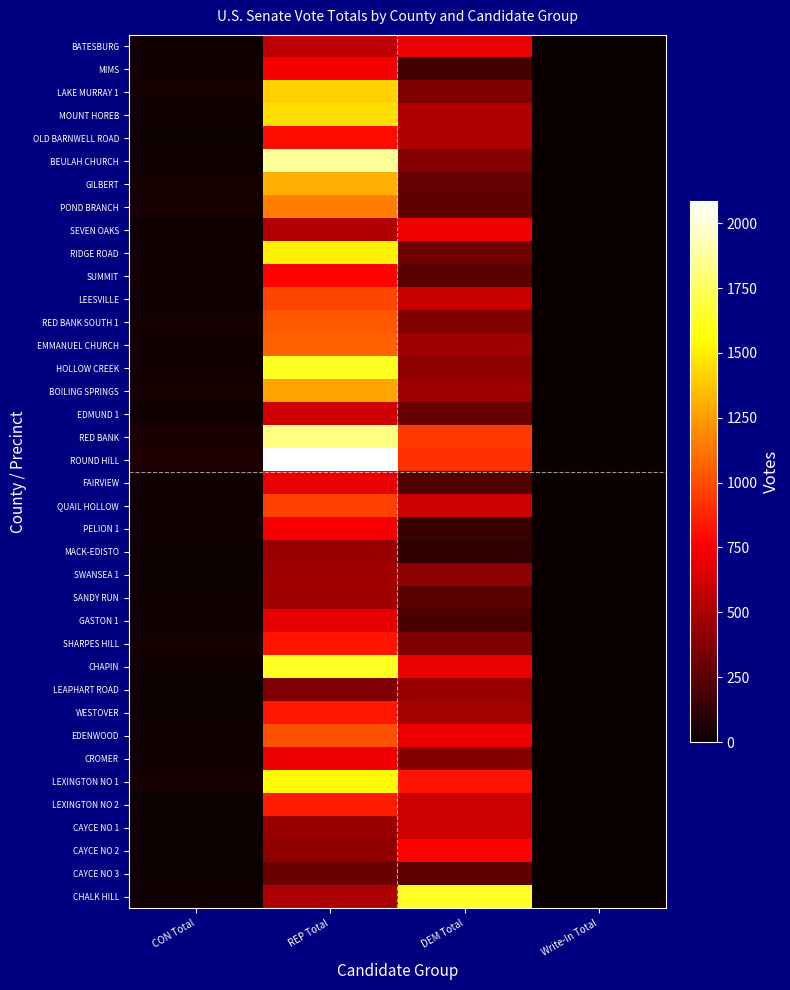

Reading left to right, what are all the values shown in this chart?

BATESBURG: CON Total=20	REP Total=555	DEM Total=708	Write-In Total=1
MIMS: CON Total=28	REP Total=735	DEM Total=181	Write-In Total=0
LAKE MURRAY 1: CON Total=35	REP Total=1411	DEM Total=368	Write-In Total=4
MOUNT HOREB: CON Total=24	REP Total=1452	DEM Total=520	Write-In Total=0
OLD BARNWELL ROAD: CON Total=16	REP Total=799	DEM Total=512	Write-In Total=3
BEULAH CHURCH: CON Total=18	REP Total=1869	DEM Total=389	Write-In Total=1
GILBERT: CON Total=34	REP Total=1309	DEM Total=285	Write-In Total=3
POND BRANCH: CON Total=47	REP Total=1149	DEM Total=262	Write-In Total=4
SEVEN OAKS: CON Total=23	REP Total=523	DEM Total=720	Write-In Total=1
RIDGE ROAD: CON Total=30	REP Total=1509	DEM Total=313	Write-In Total=0
SUMMIT: CON Total=29	REP Total=770	DEM Total=252	Write-In Total=1
LEESVILLE: CON Total=23	REP Total=980	DEM Total=598	Write-In Total=0
RED BANK SOUTH 1: CON Total=33	REP Total=1034	DEM Total=373	Write-In Total=3
EMMANUEL CHURCH: CON Total=28	REP Total=1062	DEM Total=465	Write-In Total=3
HOLLOW CREEK: CON Total=25	REP Total=1628	DEM Total=423	Write-In Total=2
BOILING SPRINGS: CON Total=35	REP Total=1277	DEM Total=464	Write-In Total=1
EDMUND 1: CON Total=19	REP Total=603	DEM Total=296	Write-In Total=1
RED BANK: CON Total=56	REP Total=1830	DEM Total=938	Write-In Total=2
ROUND HILL: CON Total=66	REP Total=2086	DEM Total=909	Write-In Total=2
FAIRVIEW: CON Total=30	REP Total=699	DEM Total=222	Write-In Total=0
QUAIL HOLLOW: CON Total=18	REP Total=968	DEM Total=616	Write-In Total=1
PELION 1: CON Total=29	REP Total=739	DEM Total=152	Write-In Total=1
MACK-EDISTO: CON Total=14	REP Total=453	DEM Total=120	Write-In Total=0
SWANSEA 1: CON Total=15	REP Total=479	DEM Total=402	Write-In Total=2
SANDY RUN: CON Total=17	REP Total=467	DEM Total=256	Write-In Total=2
GASTON 1: CON Total=24	REP Total=687	DEM Total=199	Write-In Total=2
SHARPES HILL: CON Total=38	REP Total=827	DEM Total=359	Write-In Total=2
CHAPIN: CON Total=19	REP Total=1625	DEM Total=700	Write-In Total=2
LEAPHART ROAD: CON Total=15	REP Total=366	DEM Total=445	Write-In Total=0
WESTOVER: CON Total=15	REP Total=836	DEM Total=481	Write-In Total=0
EDENWOOD: CON Total=19	REP Total=1014	DEM Total=707	Write-In Total=0
CROMER: CON Total=20	REP Total=710	DEM Total=380	Write-In Total=0
LEXINGTON NO 1: CON Total=34	REP Total=1541	DEM Total=817	Write-In Total=3
LEXINGTON NO 2: CON Total=16	REP Total=851	DEM Total=613	Write-In Total=1
CAYCE NO 1: CON Total=14	REP Total=451	DEM Total=616	Write-In Total=1
CAYCE NO 2: CON Total=16	REP Total=417	DEM Total=767	Write-In Total=2
CAYCE NO 3: CON Total=13	REP Total=308	DEM Total=263	Write-In Total=2
CHALK HILL: CON Total=20	REP Total=504	DEM Total=1637	Write-In Total=2